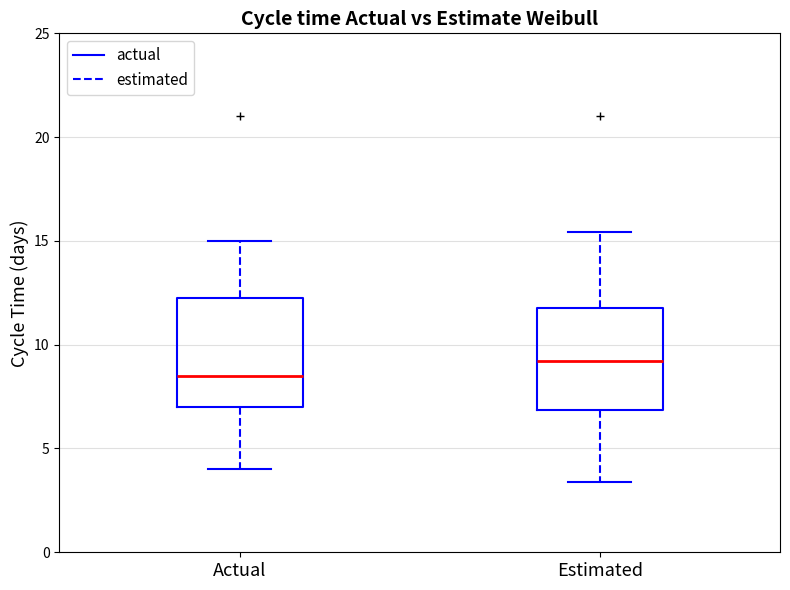

Reading left to right, transcribe this box plot: for each box, give where its median line is, the range the box spans, and where its two whiskers end, as read against the y-axis. The values are not printed on the chart, so give them approximately, as read against the axis.

Actual: median 8.5, box 7.0 to 12.5, whiskers 4.0 to 15.0
Estimated: median 9.0, box 7.0 to 12.0, whiskers 3.5 to 15.5